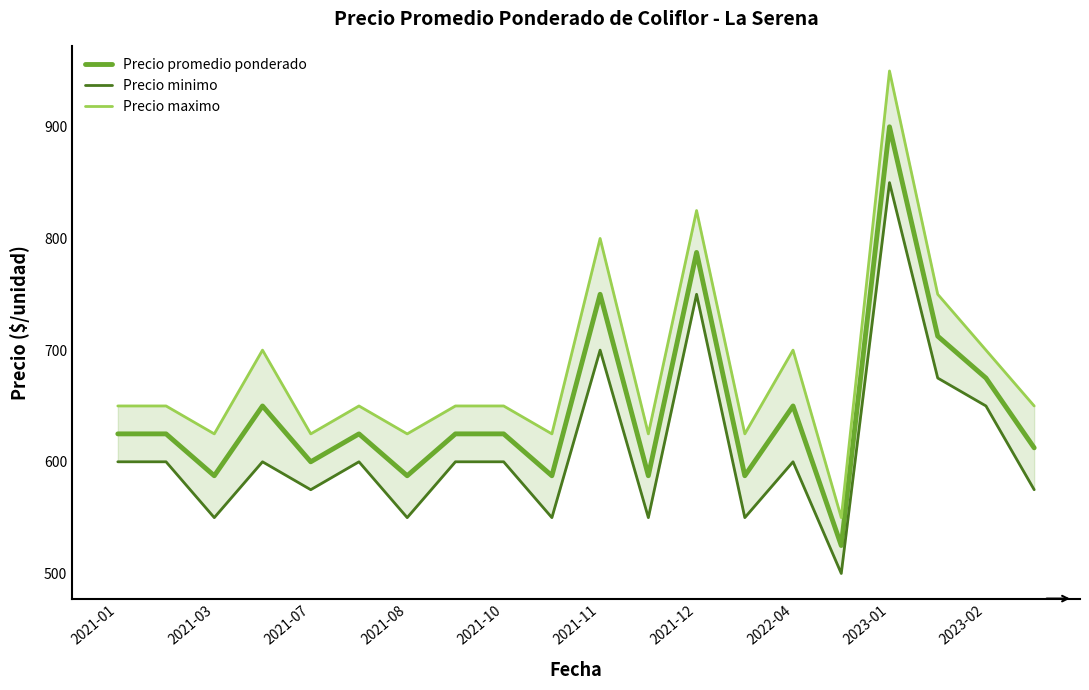

What is the sum of all Precio maximo values?

13625.0